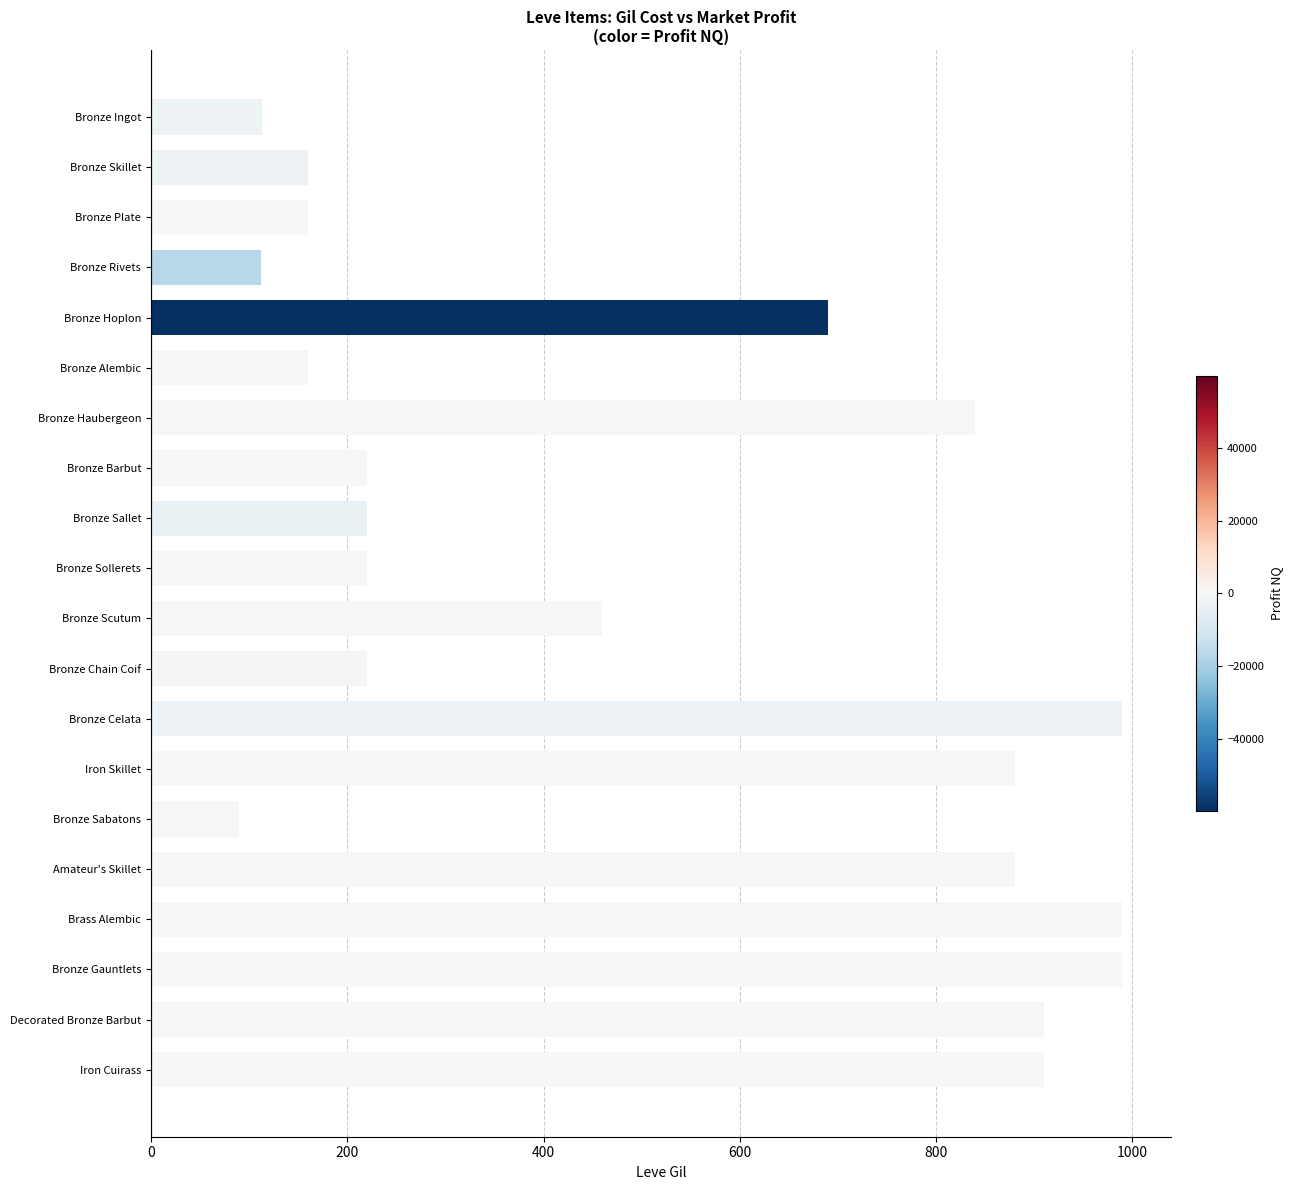

What is the change in value from Bronze Skillet to Bronze Gauntlets?

+830